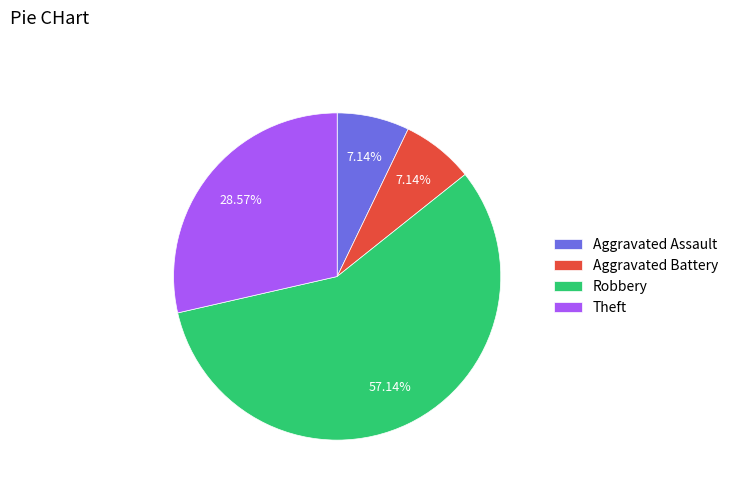

To the nearest percent, what portion does Theft represent?

29%